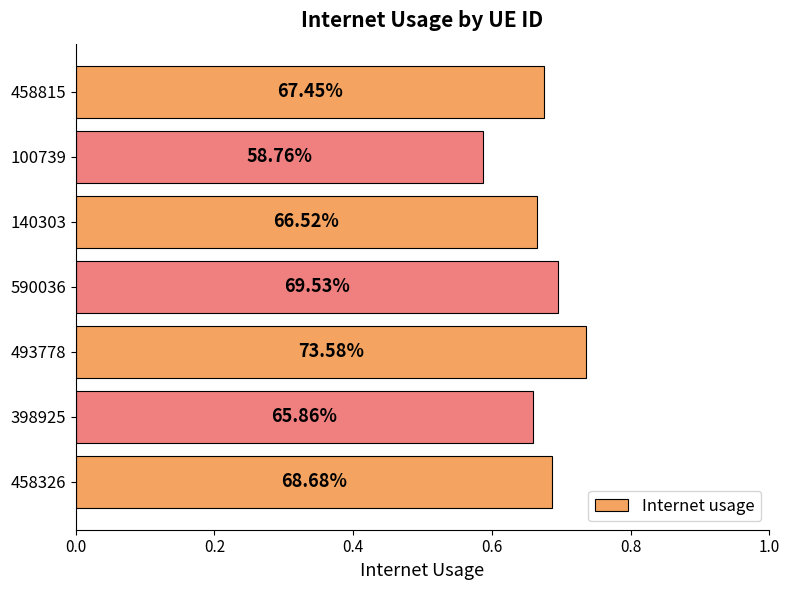

What is the average value?

0.7